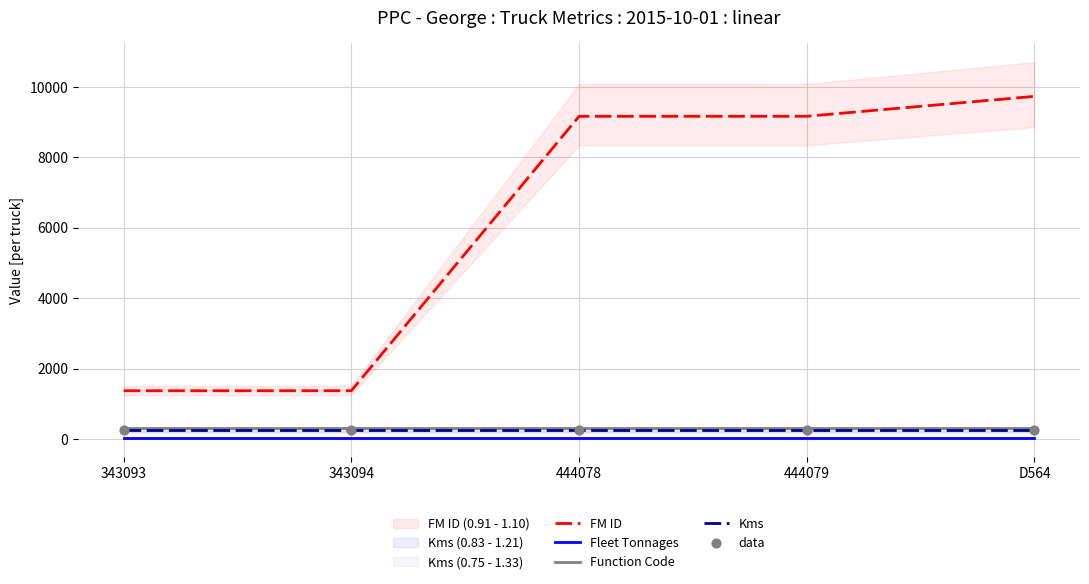

Which series reaches the maximum Y coordinate?

FM ID